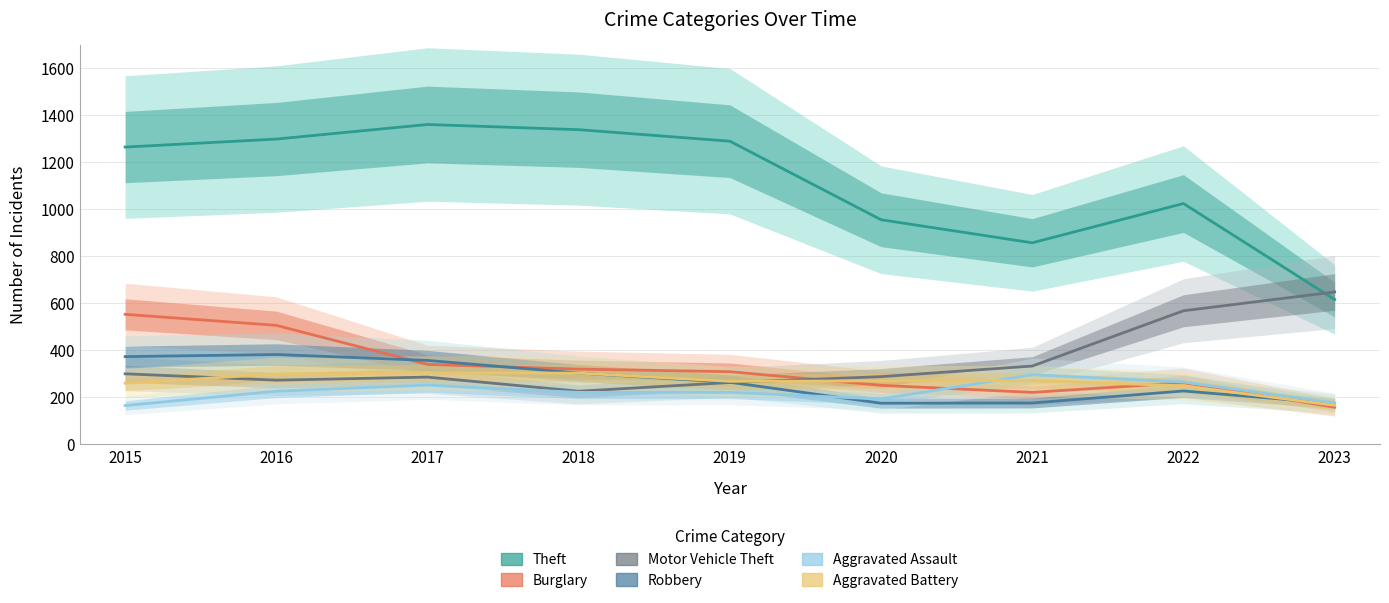

At which label is Robbery closest to 277?

2019